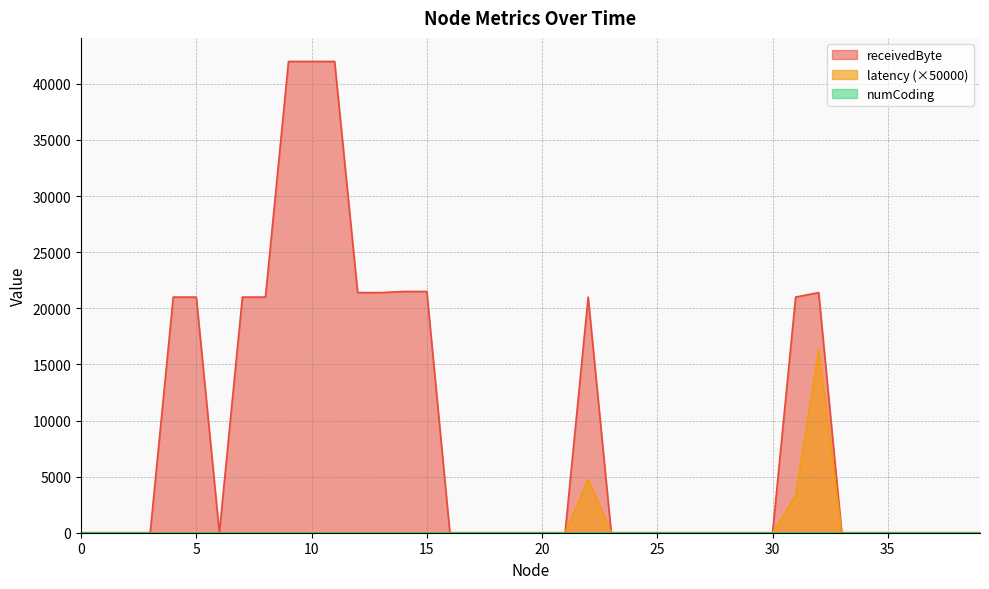

True or false: receivedByte and latency intersect in this chart.

False